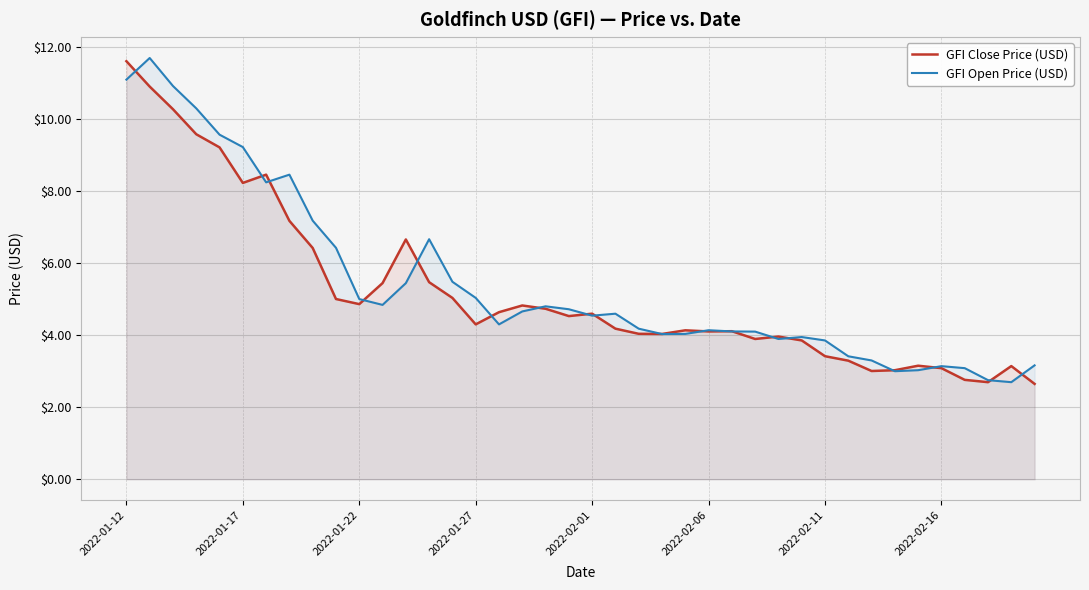

What is the average value of the GFI Open Price (USD) series?

5.4